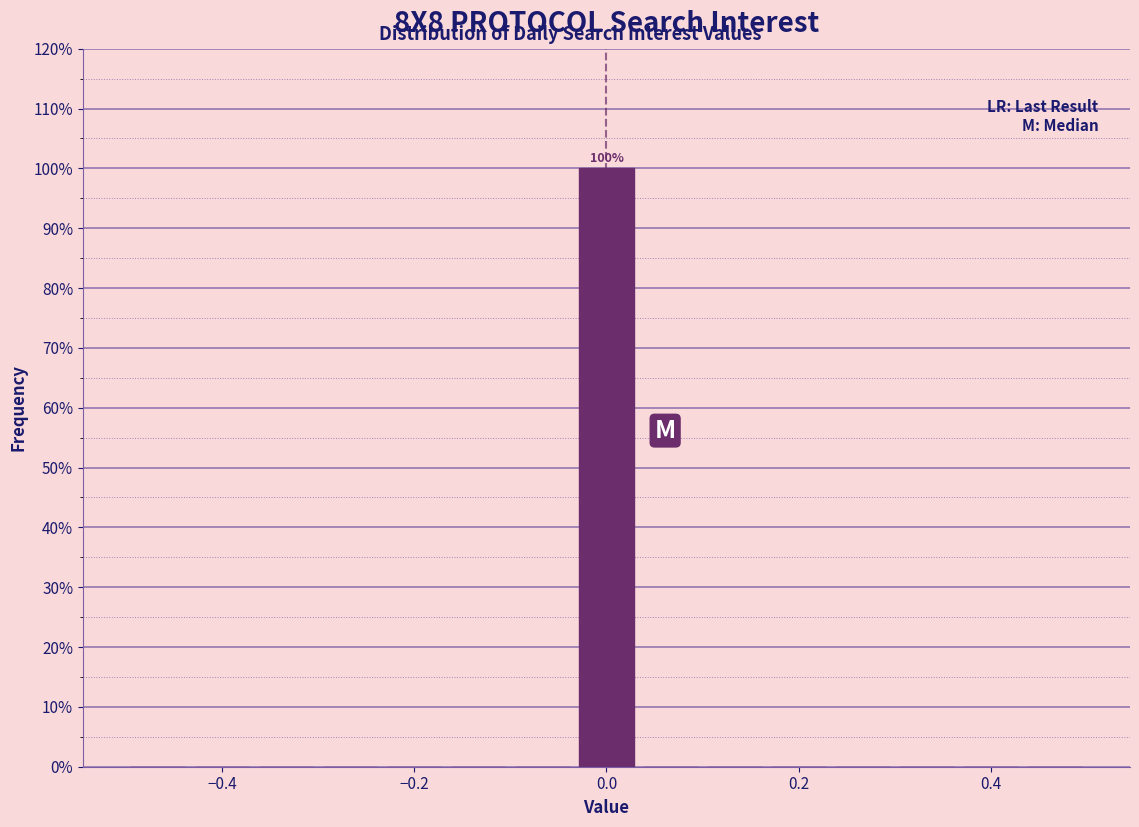

Around what value on the x-axis is the tallest bar? Give the approximate position of its centre, as read against the axis.

0.00